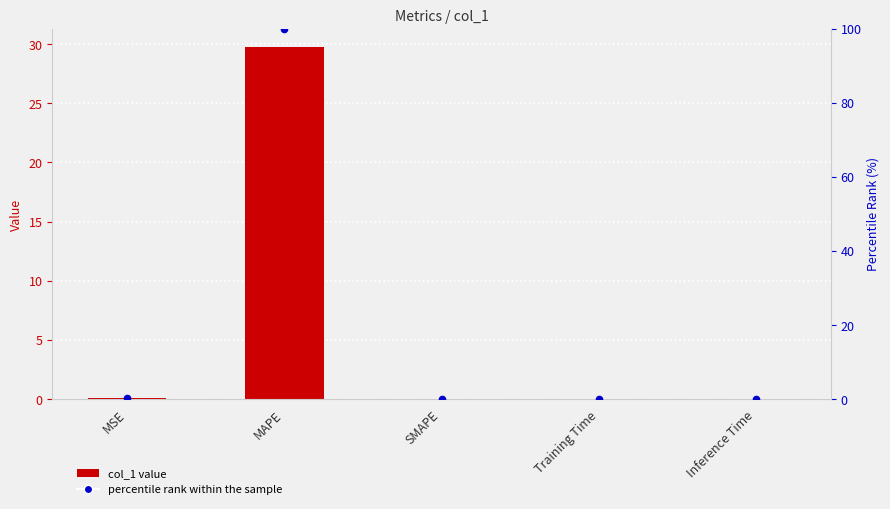

Is the value of percentile rank within the sample at Inference Time greater than the value of col_1 at Inference Time?

Yes